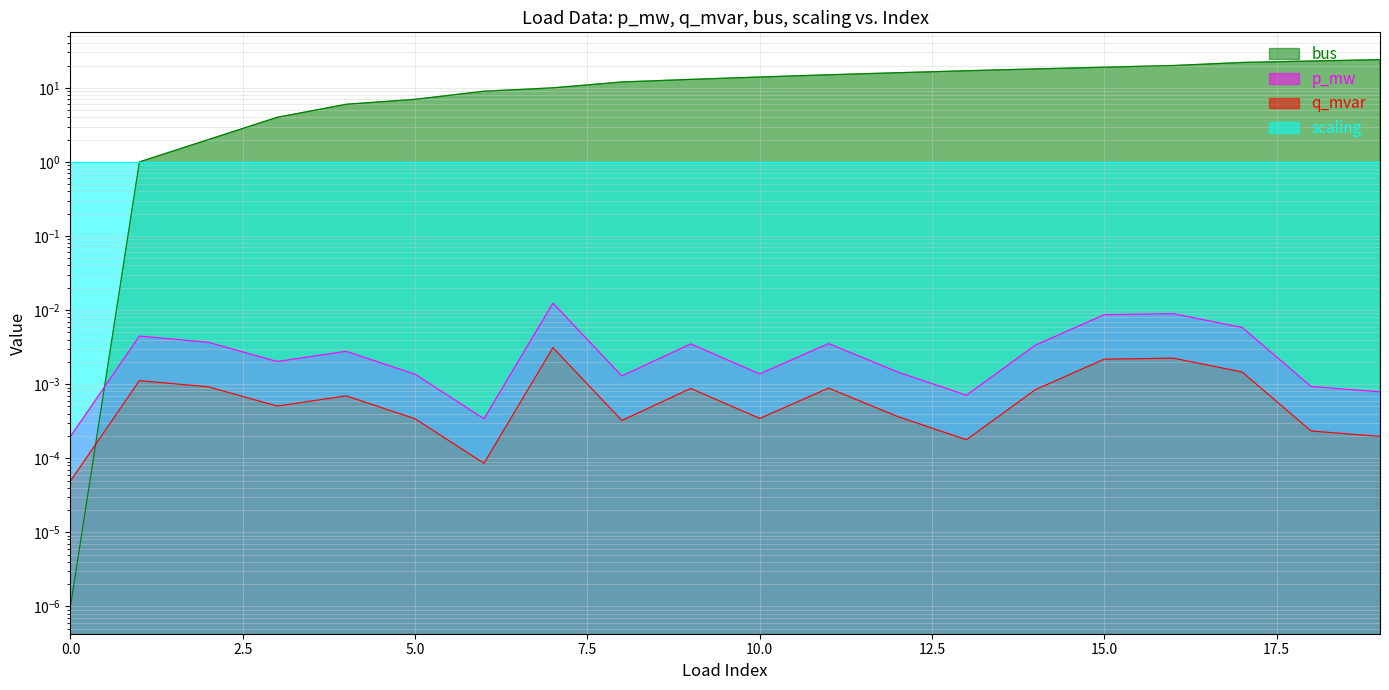

What is the maximum value shown in the chart?

24.0